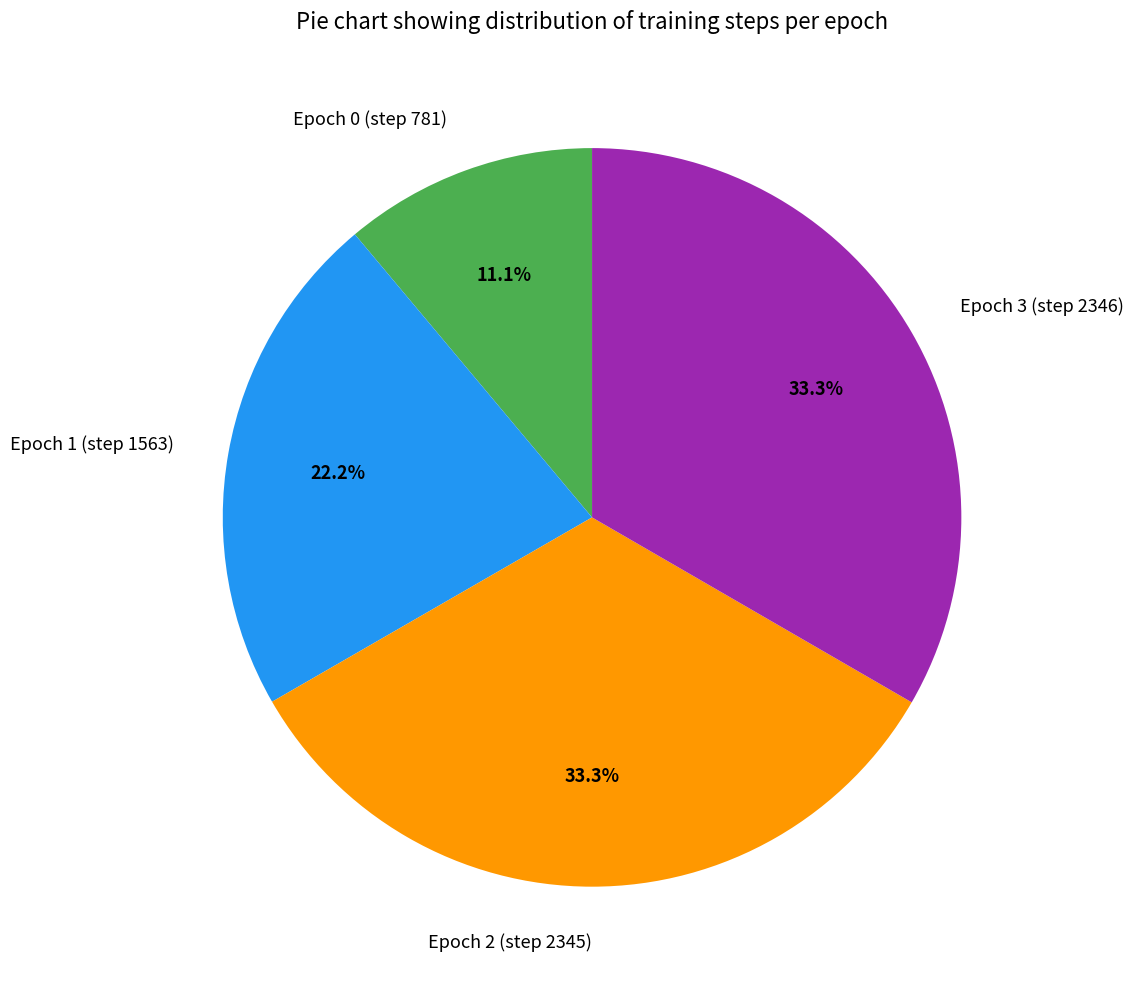

True or false: Epoch 2 (step 2345) accounts for 33% of the total.

True